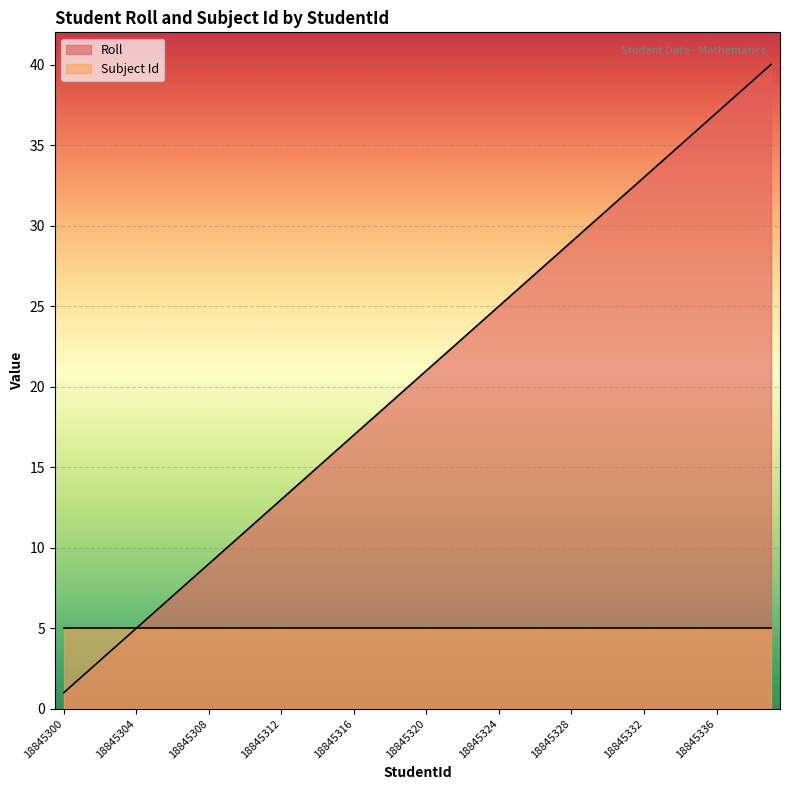

What is the value of the 31st point from the left?

31